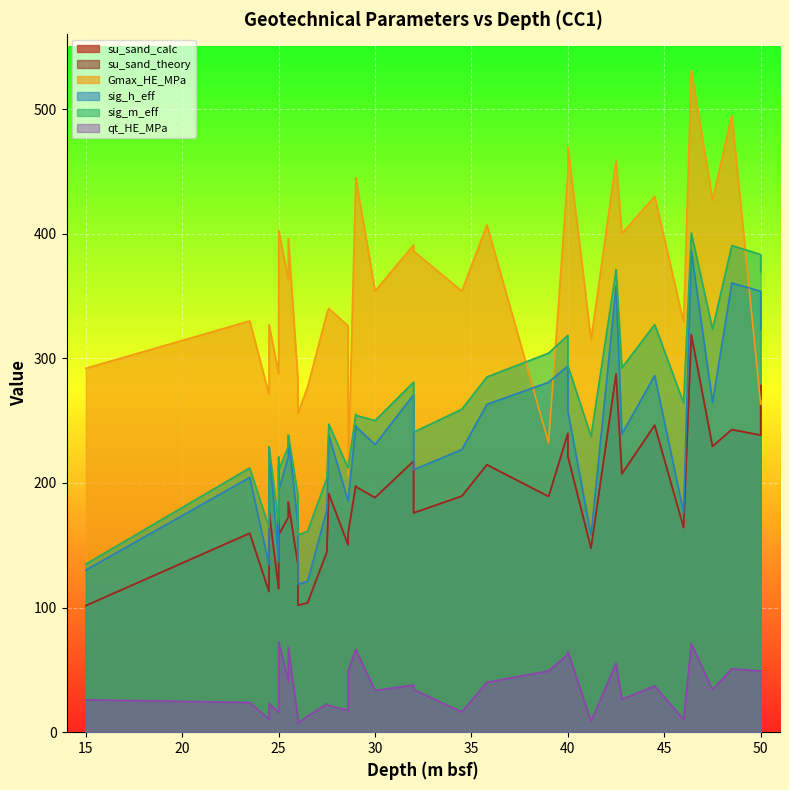

Where does the sig_h_eff series first go above 228?

25